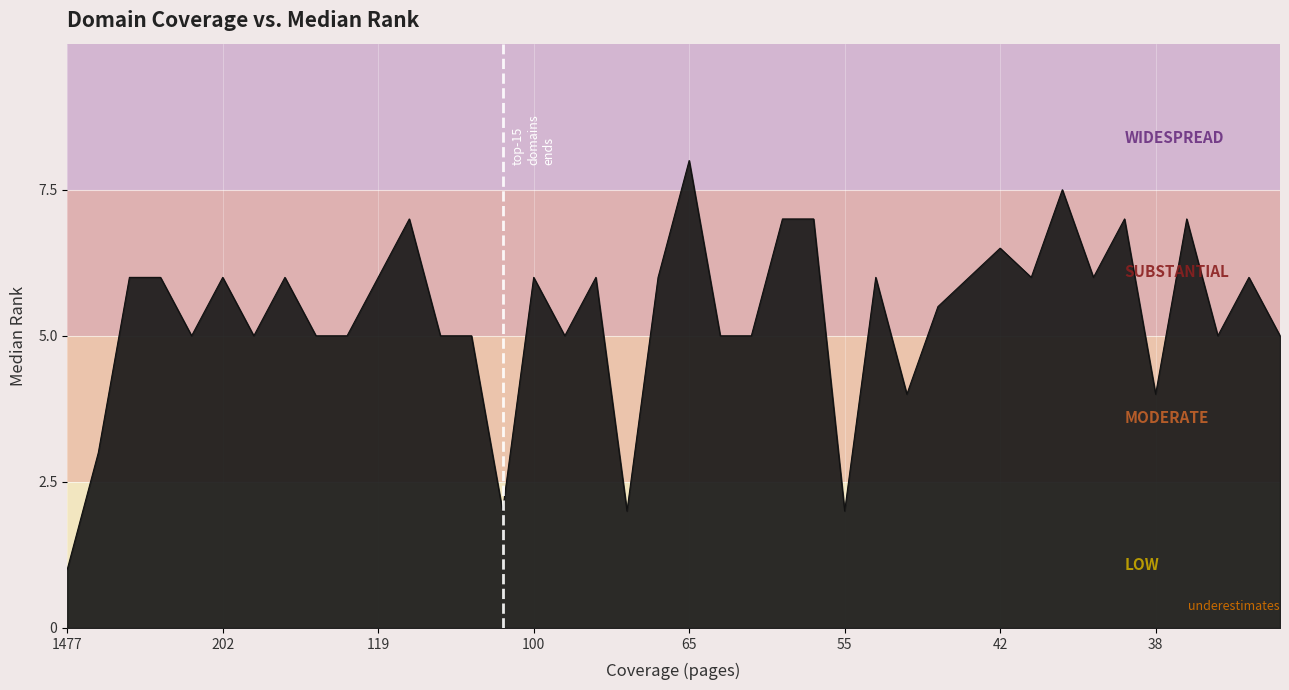

What is the difference between the maximum and minimum values?

7.0